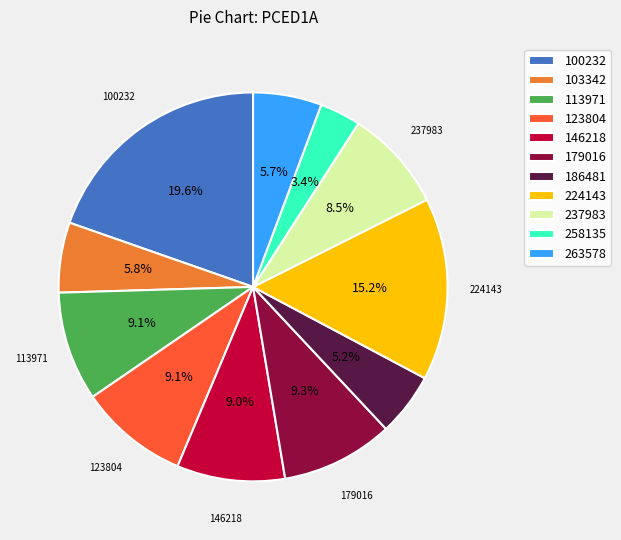

What is the largest slice in the pie chart?

100232